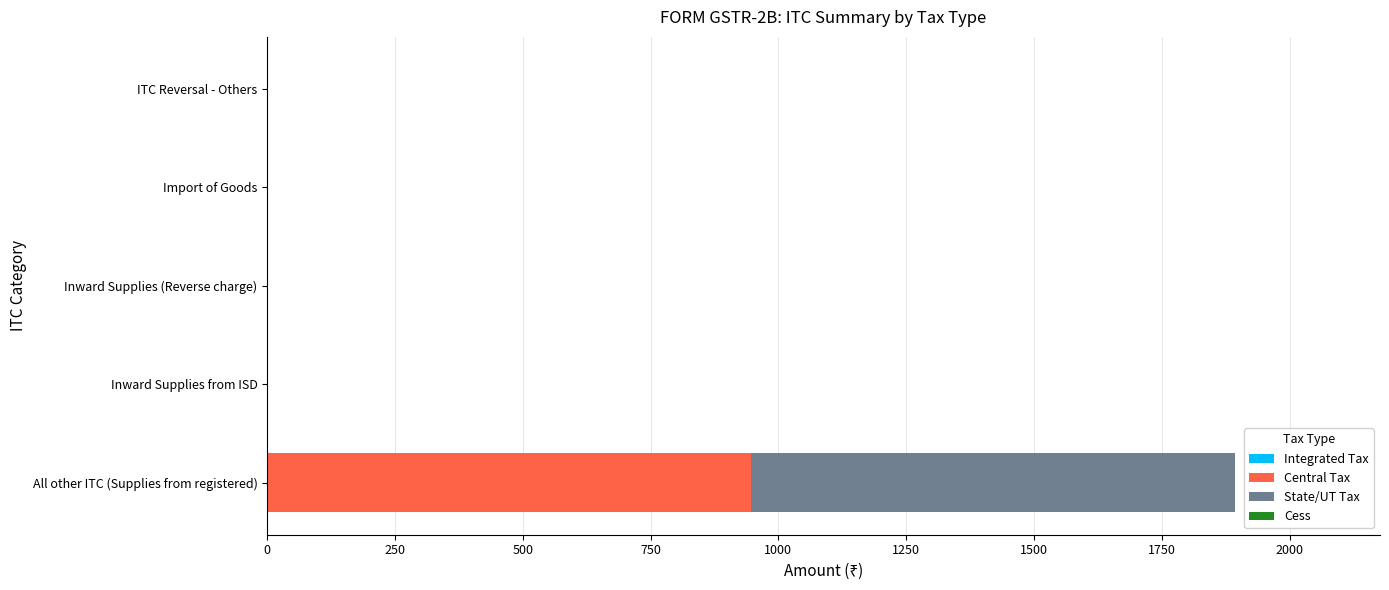

At which category is the sum across all series the highest?

All other ITC (Supplies from registered)